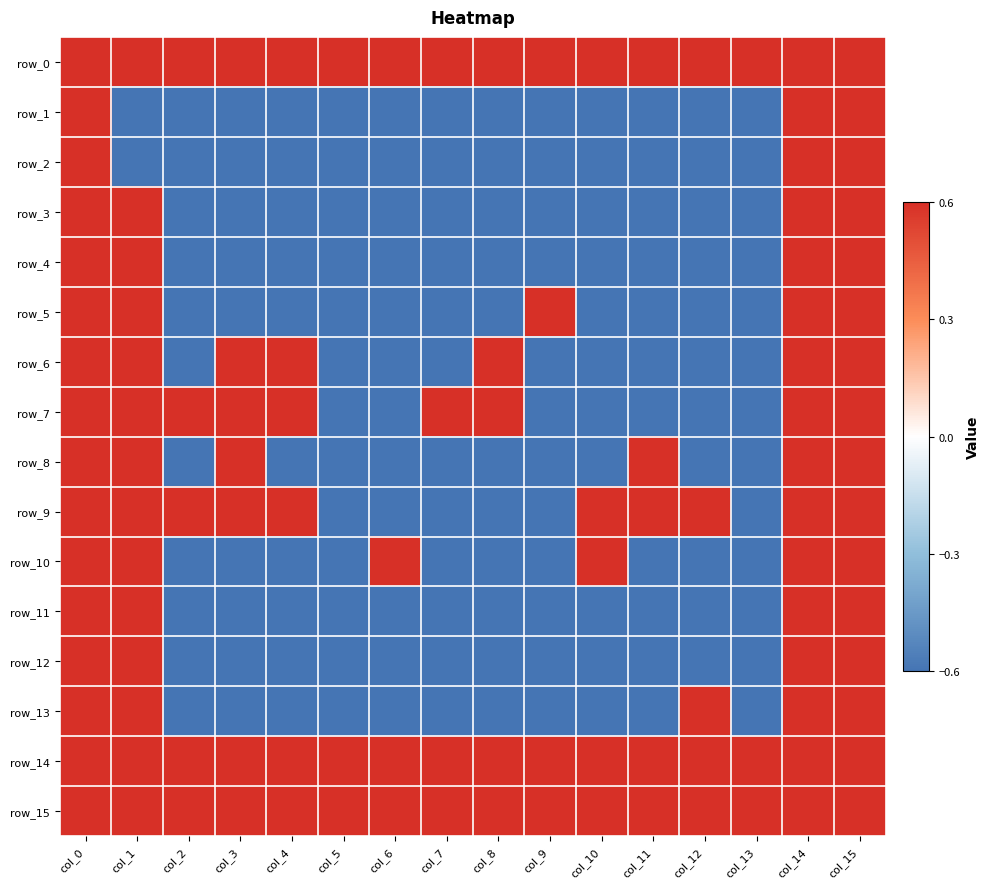

How many data points in row_6 are above 0?

7